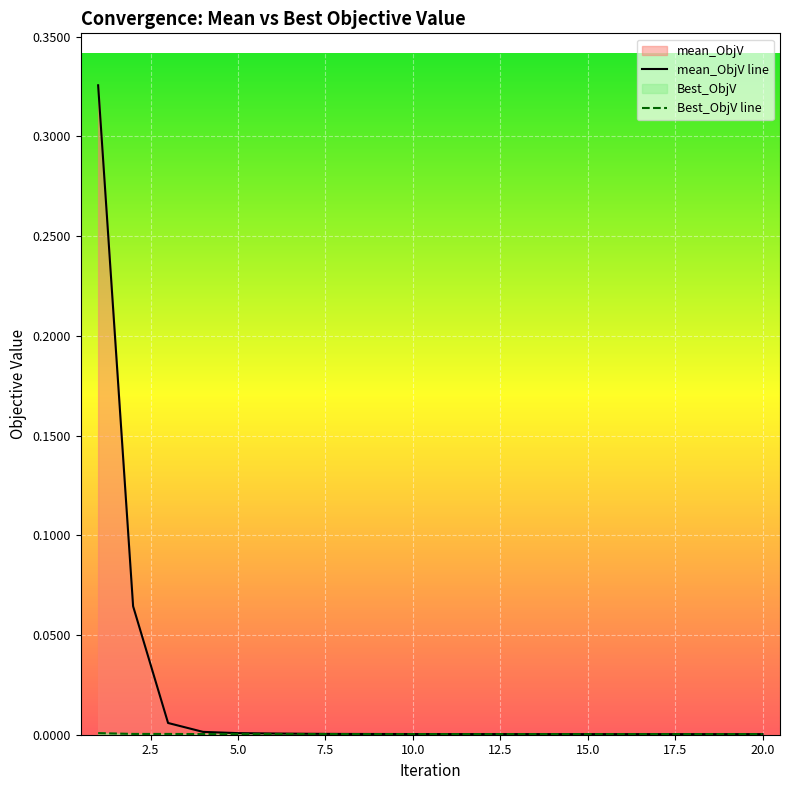

How many lines are shown in the chart?

2